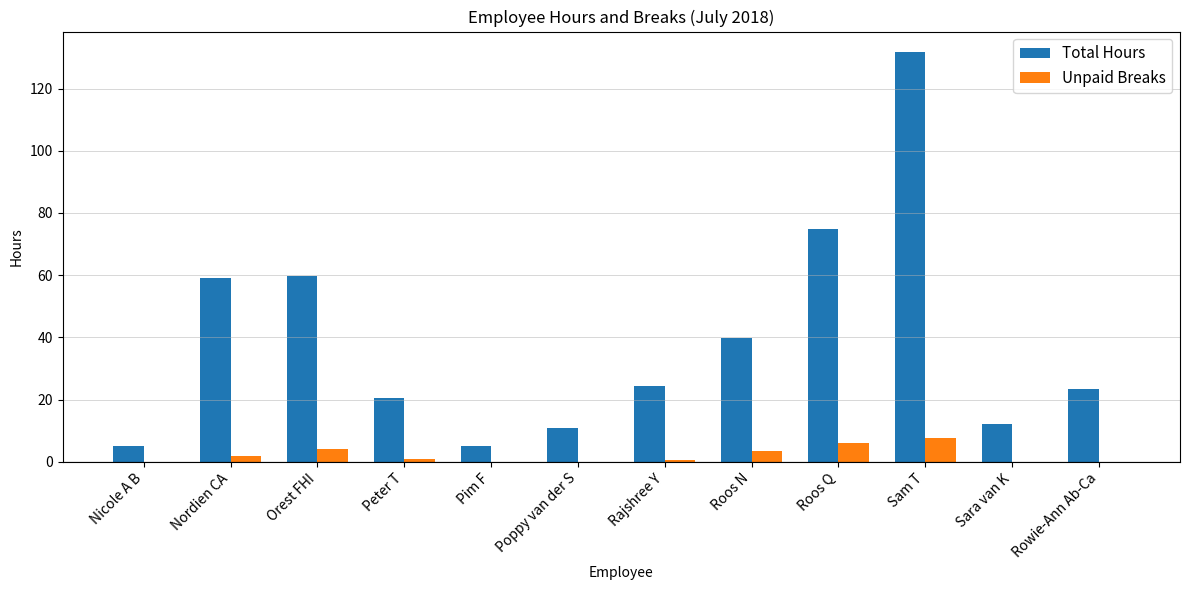

Which series changed the most between Pim F and Roos N?

Total Hours